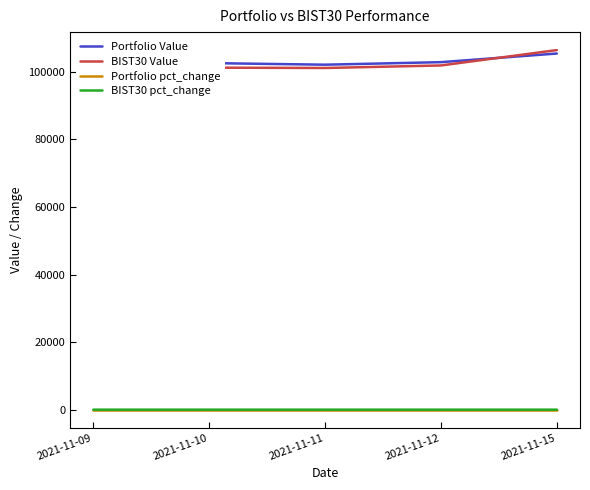

Does the chart display data point markers on the line(s)?

No